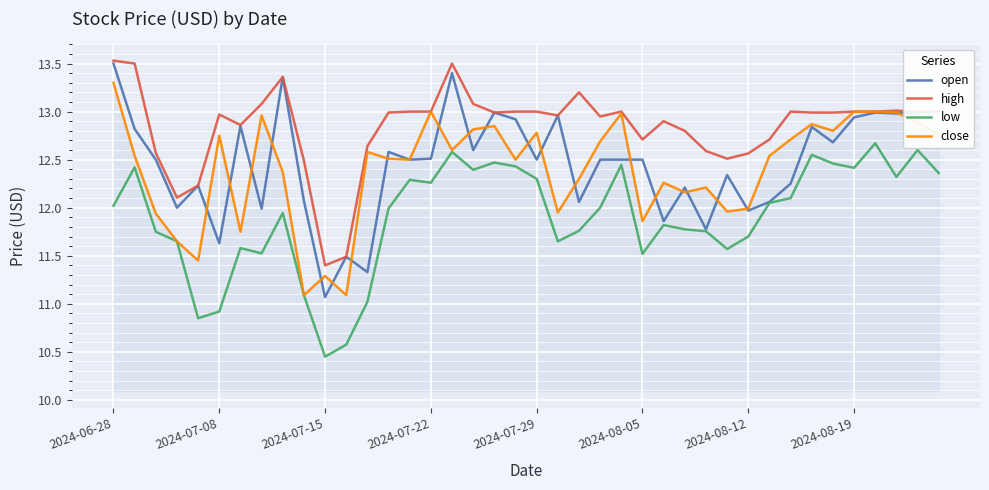

Which series has the largest total across all categories?

high